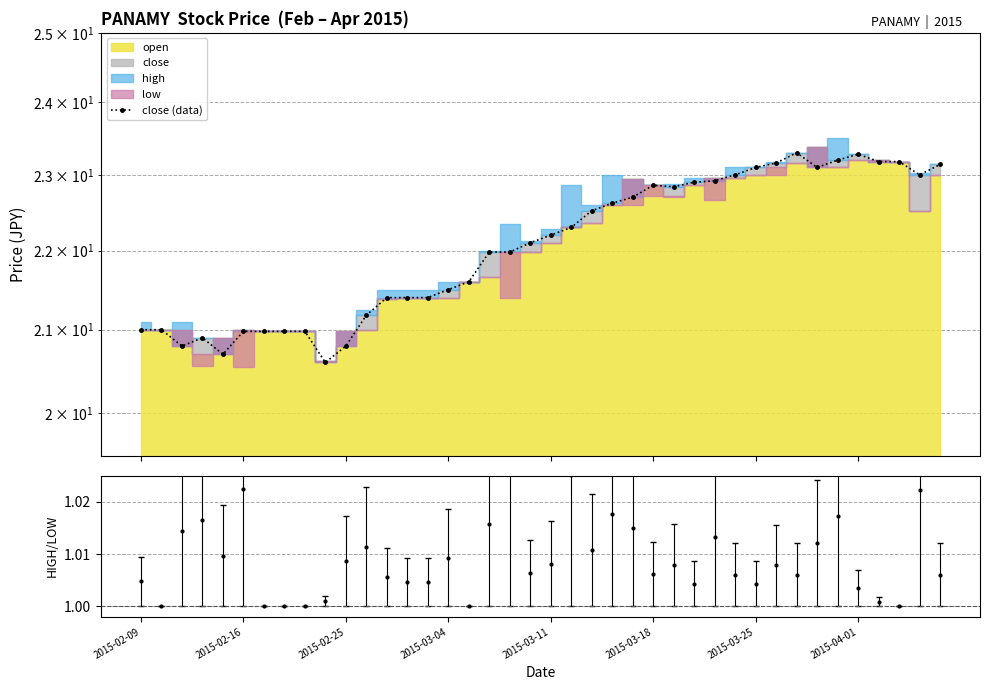

Count the number of categories in the chart.

40